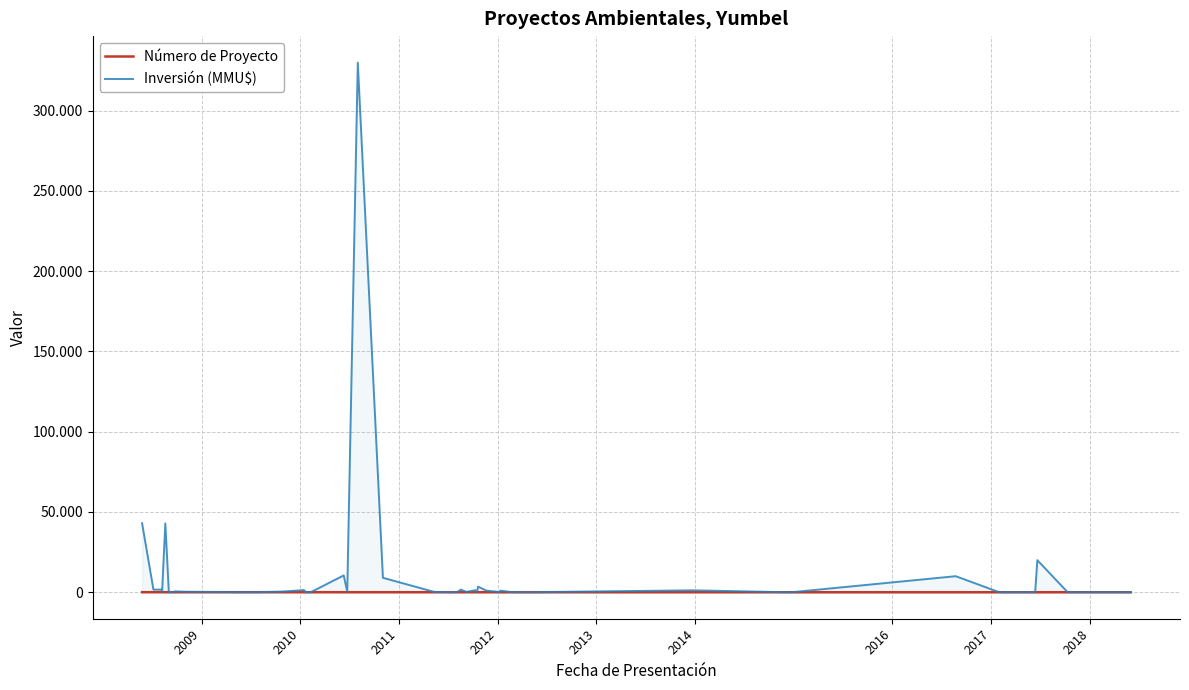

What are all the series names shown in the legend?

Número de Proyecto, Inversión (MMU$)